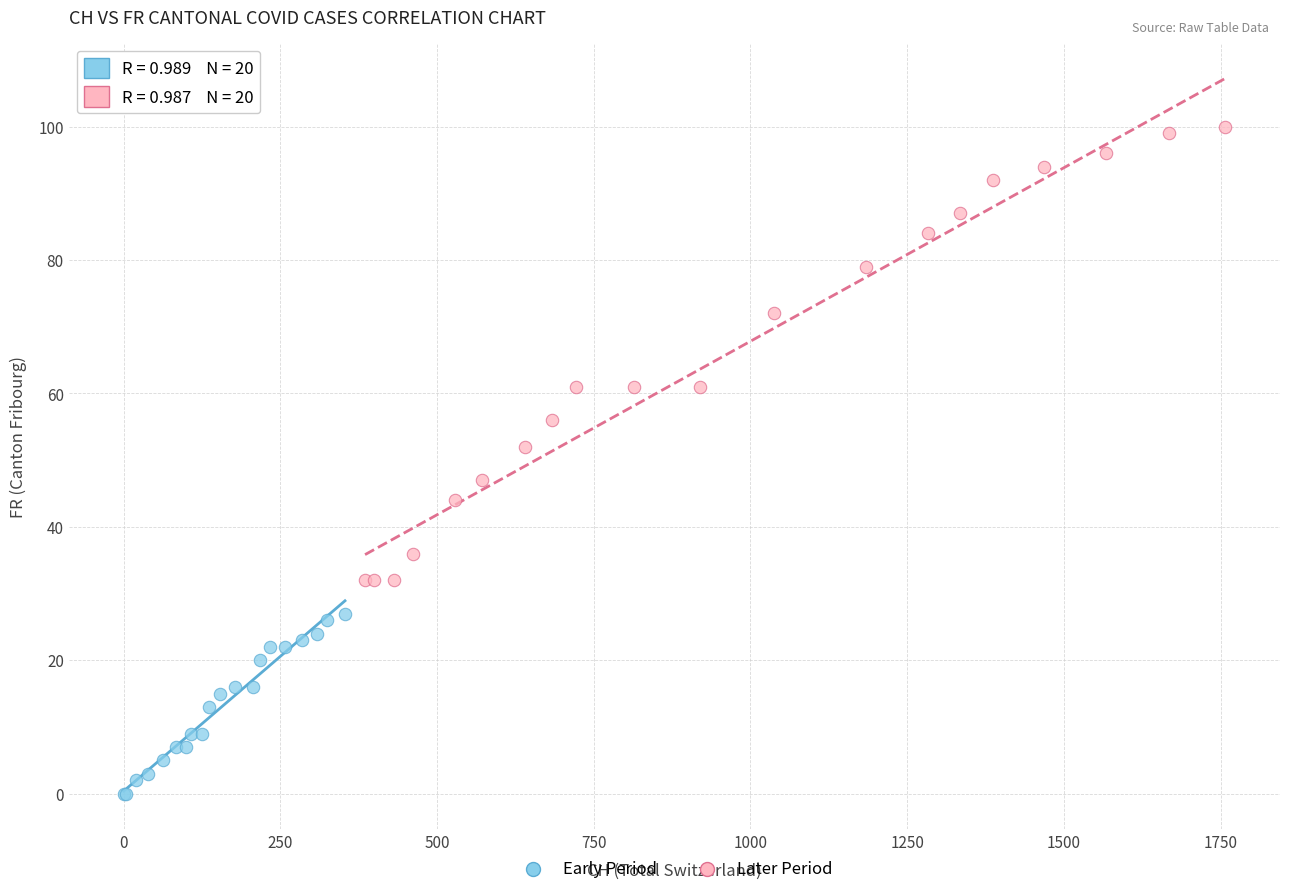

Which series reaches the maximum Y coordinate?

Later Period